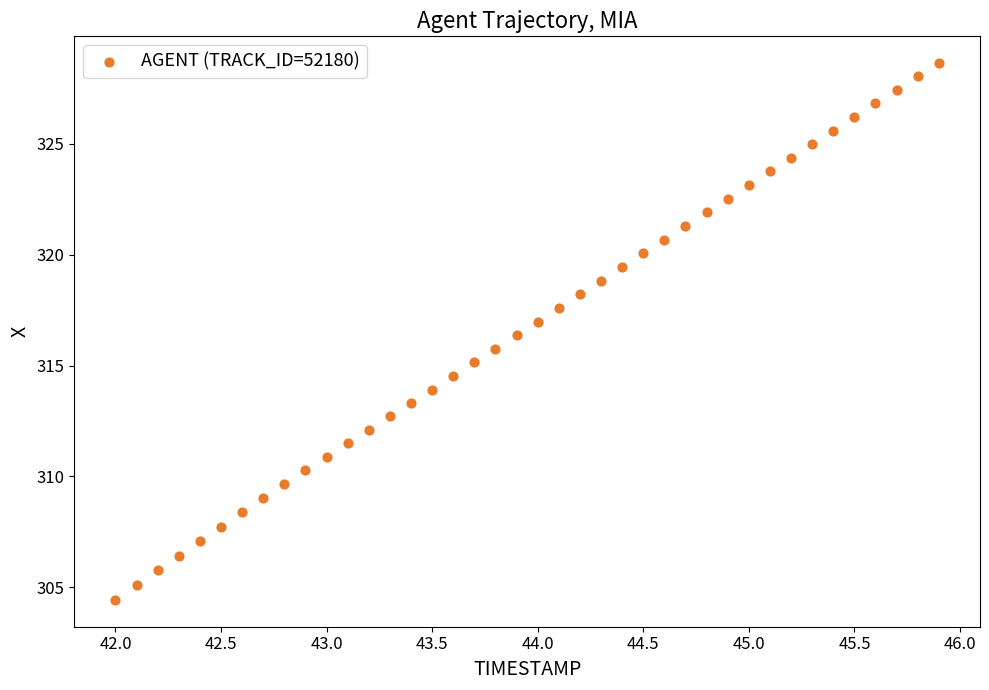

What is the range of X values (max minus min)?

3.9